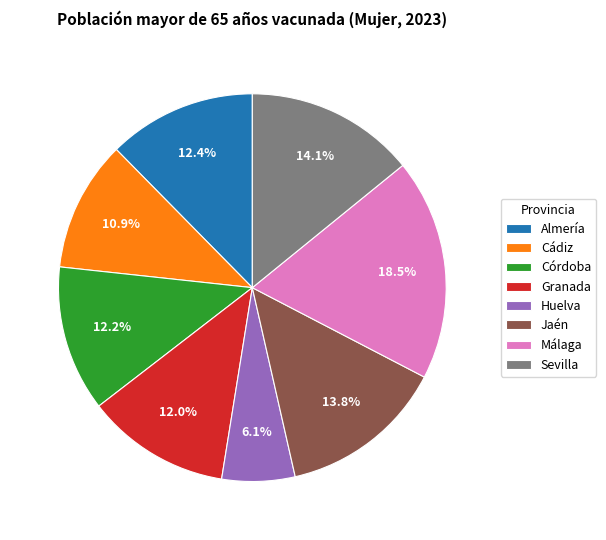

How many segments does this pie chart have?

8